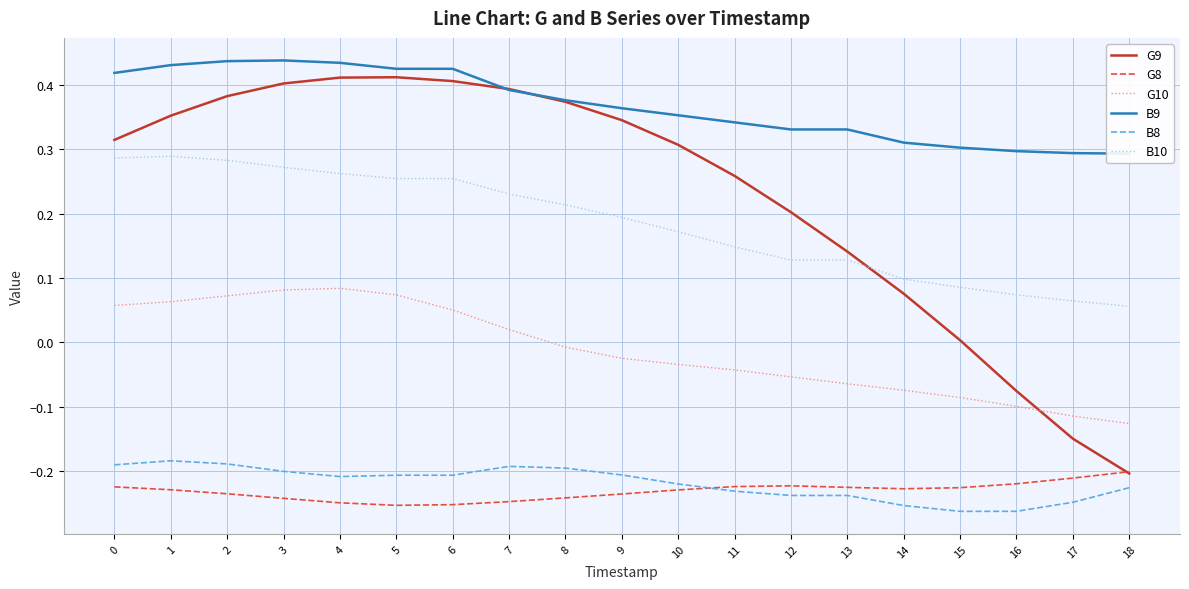

Which series has the largest total across all categories?

B9